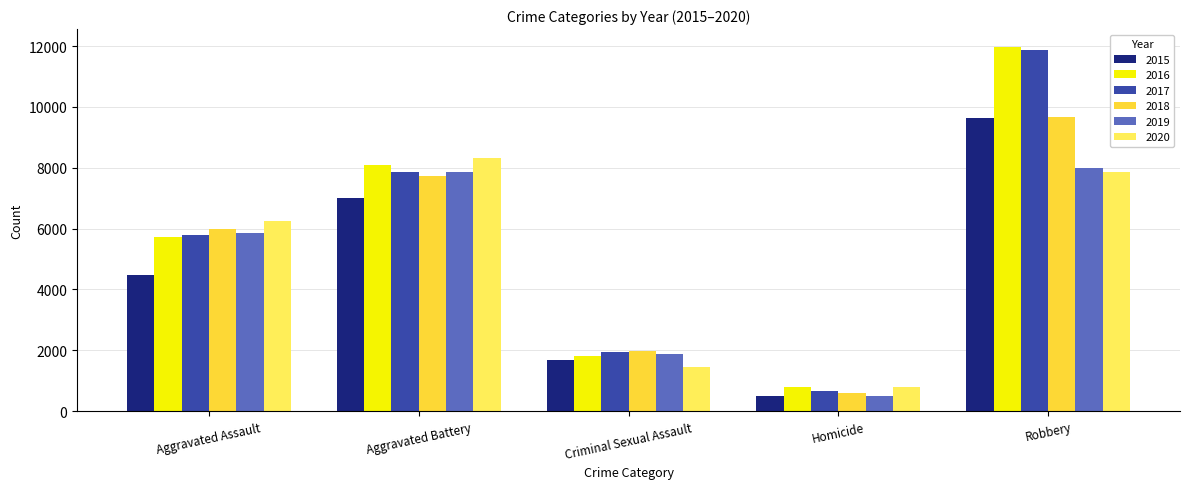

Count the number of categories in the chart.

5